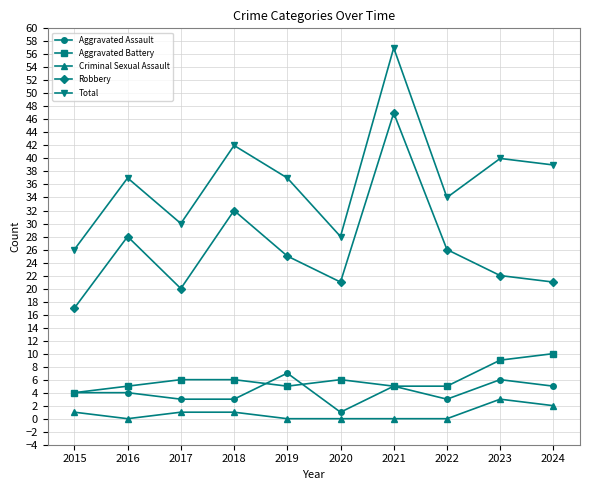

Is it true that Total equals 40 at 2023?

True